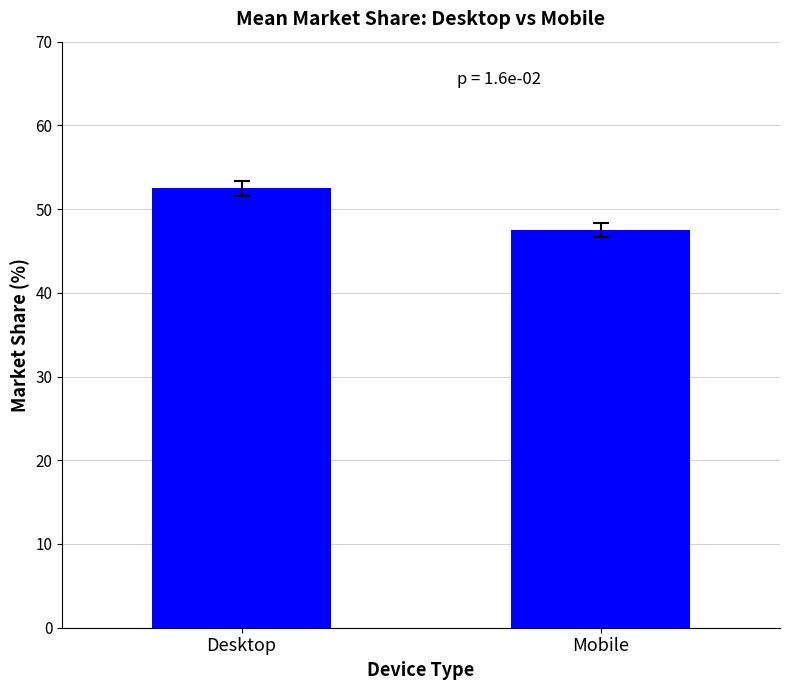

What is the ratio of the value at Mobile to the value at Desktop?

0.9